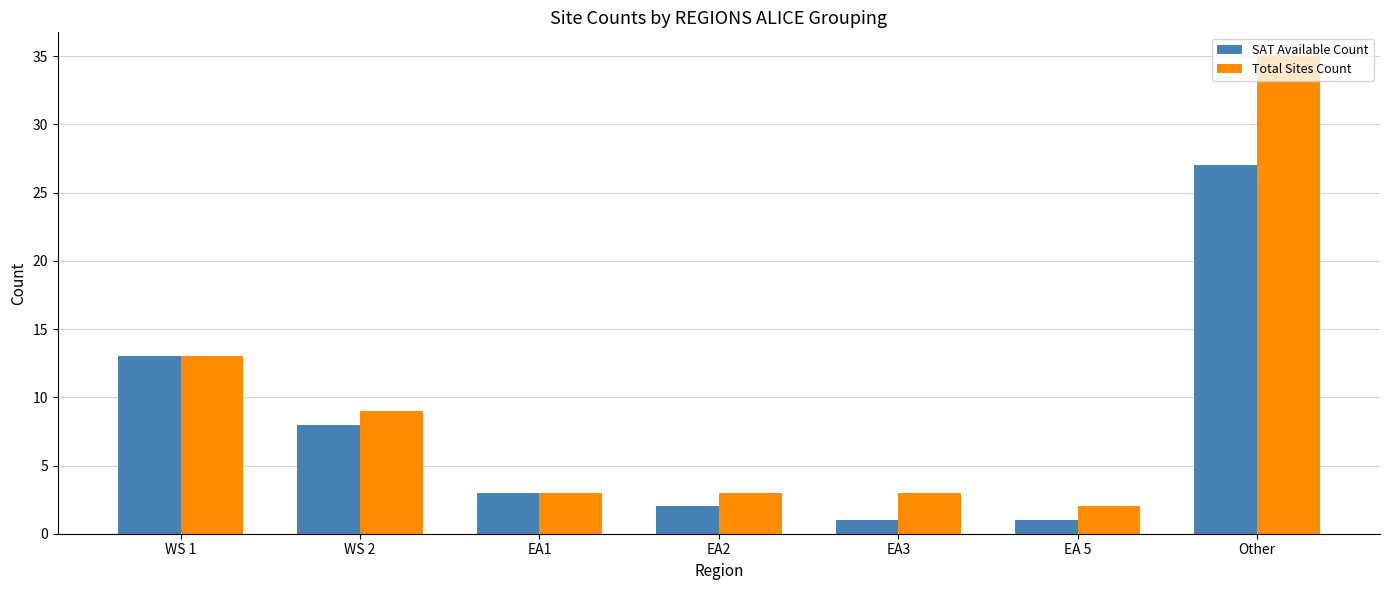

List the series in order of their overall mean, lowest first.

SAT Available Count, Total Sites Count